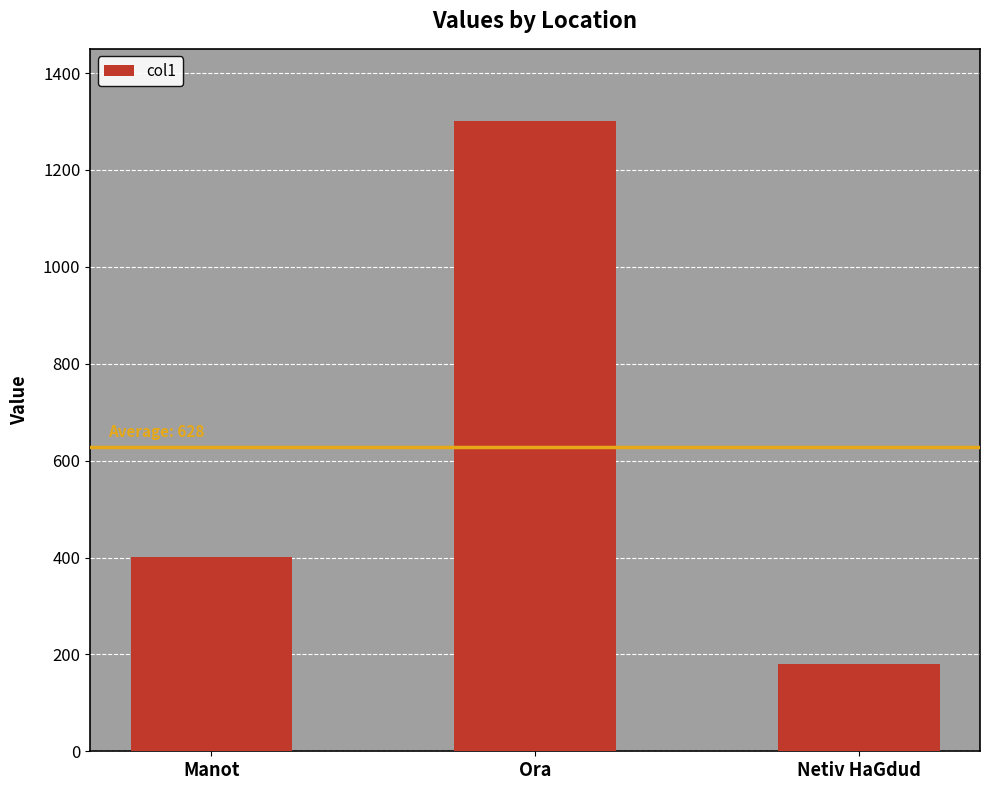

Read the value at Manot, to the nearest 50.

400